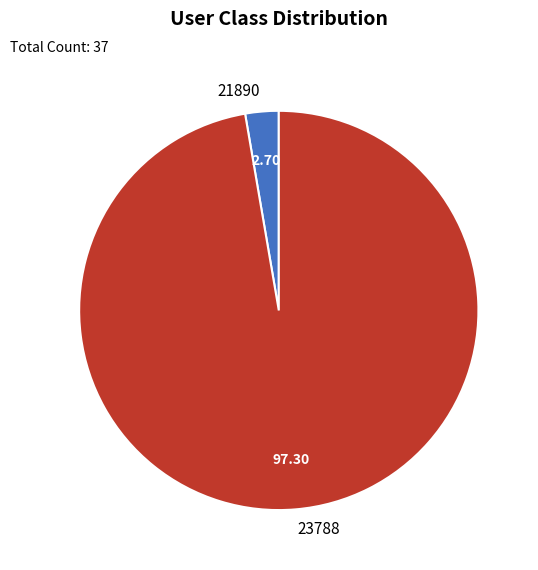

How many segments does this pie chart have?

2